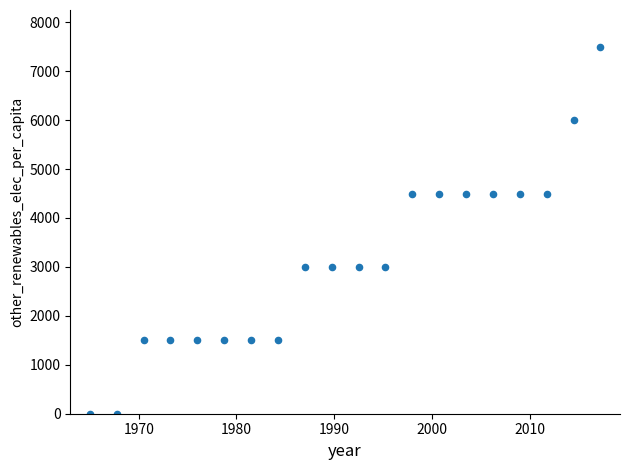

What is the range of Y values (max minus min)?

7500